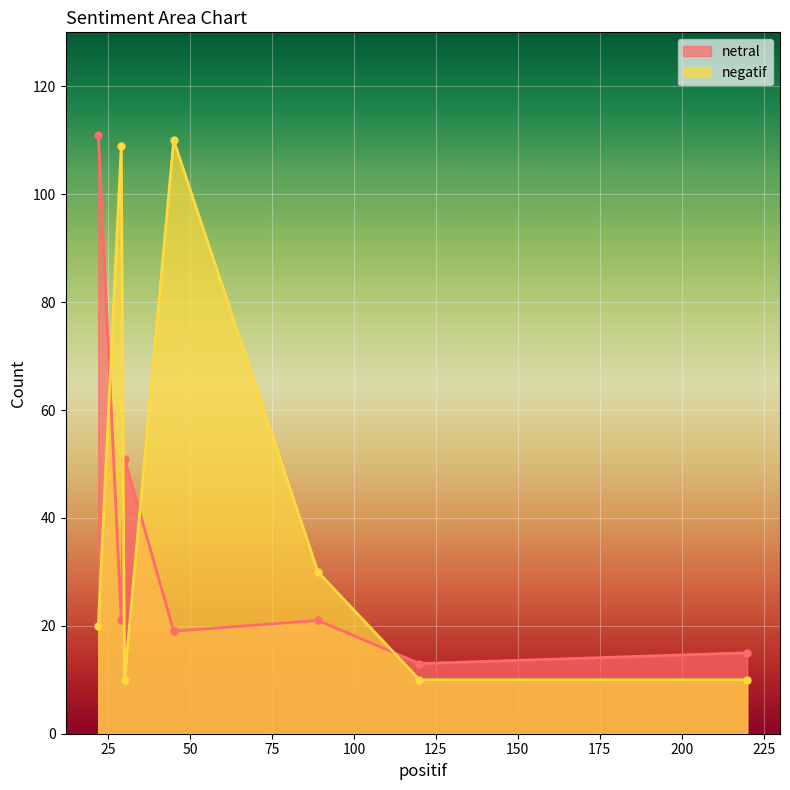

At how many categories does at least one series exceed 73?

3